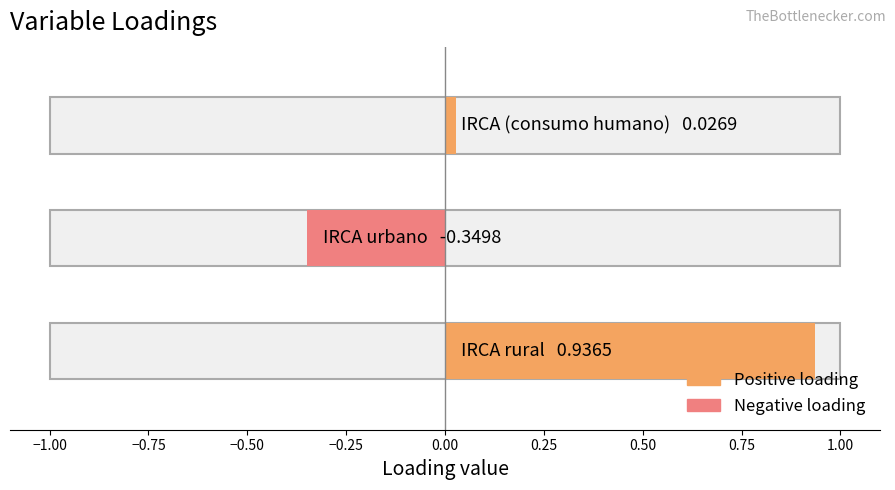

Does the chart contain stacked bars?

No